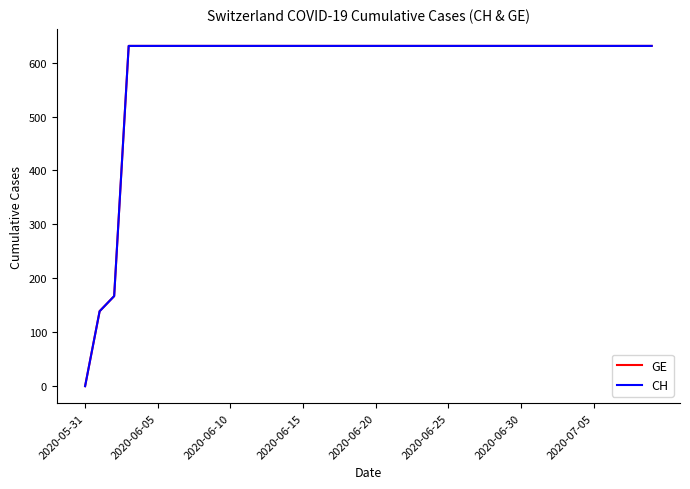

What is the sum of all CH values?

23653